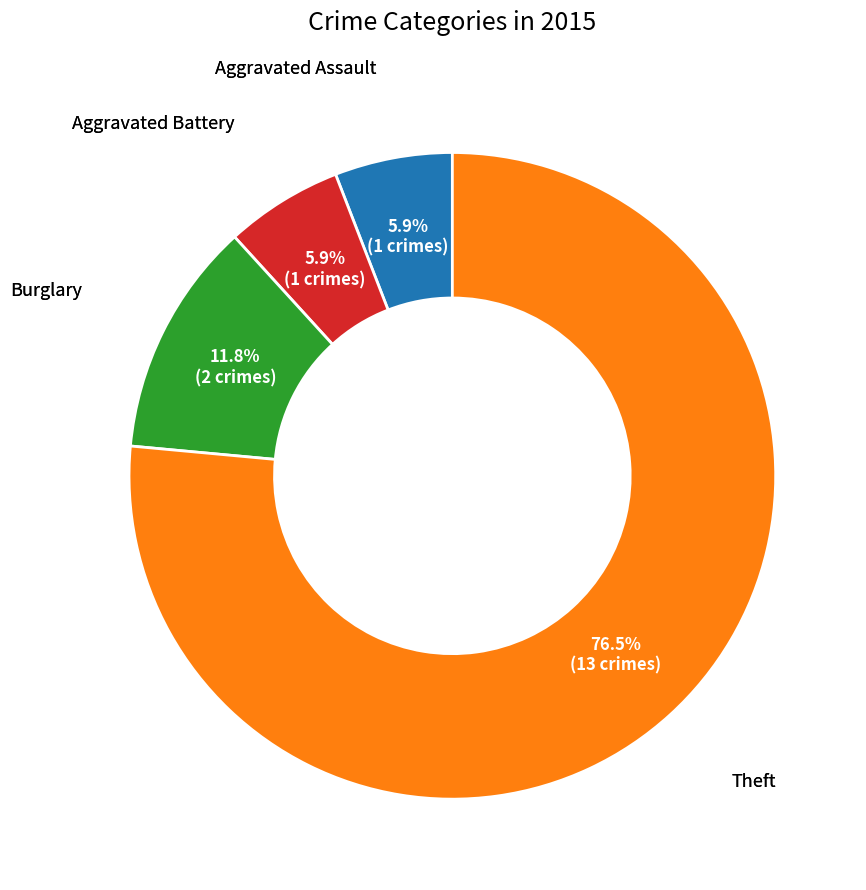

Between Burglary and Aggravated Assault, which is larger?

Burglary